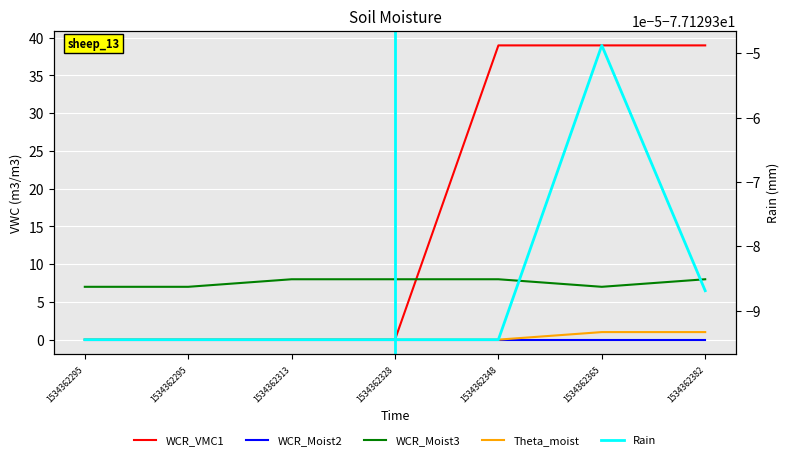

Between 1534362295 and 1534362328, which series saw the biggest shift?

WCR_Moist3